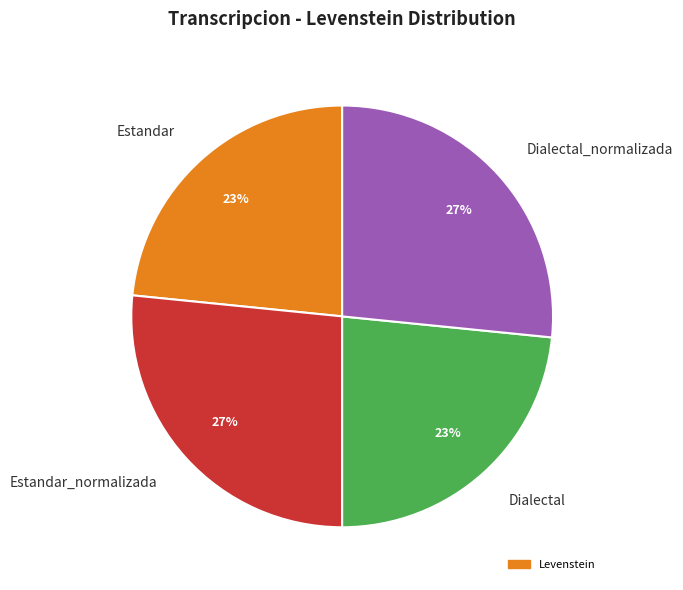

Approximately how many times larger is the value at Estandar compared to Dialectal_normalizada?

0.9